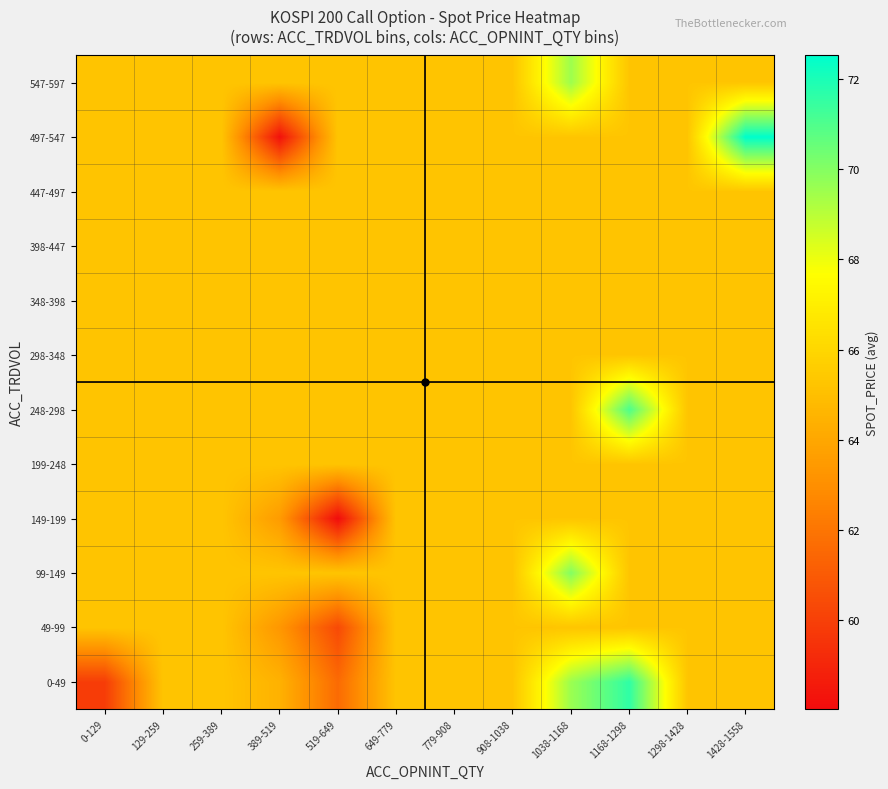

Reading left to right, list all the values displayed in this chart.

0-49: 0-129=59.9	129-259=65.3	259-389=65.3	389-519=64.4	519-649=61.6	649-779=65.3	779-908=65.3	908-1038=65.3	1038-1168=69.6	1168-1298=71.6	1298-1428=65.3	1428-1558=65.3
49-99: 0-129=65.3	129-259=65.3	259-389=65.3	389-519=63.3	519-649=60.4	649-779=65.3	779-908=65.3	908-1038=65.3	1038-1168=65.3	1168-1298=65.3	1298-1428=65.3	1428-1558=65.3
99-149: 0-129=65.3	129-259=65.3	259-389=65.3	389-519=65.3	519-649=65.3	649-779=65.3	779-908=65.3	908-1038=65.3	1038-1168=70.0	1168-1298=65.3	1298-1428=65.3	1428-1558=65.3
149-199: 0-129=65.3	129-259=65.3	259-389=65.3	389-519=63.5	519-649=58.0	649-779=65.3	779-908=65.3	908-1038=65.3	1038-1168=65.3	1168-1298=65.3	1298-1428=65.3	1428-1558=65.3
199-248: 0-129=65.3	129-259=65.3	259-389=65.3	389-519=65.3	519-649=65.3	649-779=65.3	779-908=65.3	908-1038=65.3	1038-1168=65.3	1168-1298=65.3	1298-1428=65.3	1428-1558=65.3
248-298: 0-129=65.3	129-259=65.3	259-389=65.3	389-519=65.3	519-649=65.3	649-779=65.3	779-908=65.3	908-1038=65.3	1038-1168=65.3	1168-1298=71.0	1298-1428=65.3	1428-1558=65.3
298-348: 0-129=65.3	129-259=65.3	259-389=65.3	389-519=65.3	519-649=65.3	649-779=65.3	779-908=65.3	908-1038=65.3	1038-1168=65.3	1168-1298=65.3	1298-1428=65.3	1428-1558=65.3
348-398: 0-129=65.3	129-259=65.3	259-389=65.3	389-519=65.3	519-649=65.3	649-779=65.3	779-908=65.3	908-1038=65.3	1038-1168=65.3	1168-1298=65.3	1298-1428=65.3	1428-1558=65.3
398-447: 0-129=65.3	129-259=65.3	259-389=65.3	389-519=65.3	519-649=65.3	649-779=65.3	779-908=65.3	908-1038=65.3	1038-1168=65.3	1168-1298=65.3	1298-1428=65.3	1428-1558=65.3
447-497: 0-129=65.3	129-259=65.3	259-389=65.3	389-519=65.3	519-649=65.3	649-779=65.3	779-908=65.3	908-1038=65.3	1038-1168=65.3	1168-1298=65.3	1298-1428=65.3	1428-1558=65.3
497-547: 0-129=65.3	129-259=65.3	259-389=65.3	389-519=58.2	519-649=65.3	649-779=65.3	779-908=65.3	908-1038=65.3	1038-1168=65.3	1168-1298=65.3	1298-1428=65.3	1428-1558=72.5
547-597: 0-129=65.3	129-259=65.3	259-389=65.3	389-519=65.3	519-649=65.3	649-779=65.3	779-908=65.3	908-1038=65.3	1038-1168=69.5	1168-1298=65.3	1298-1428=65.3	1428-1558=65.3